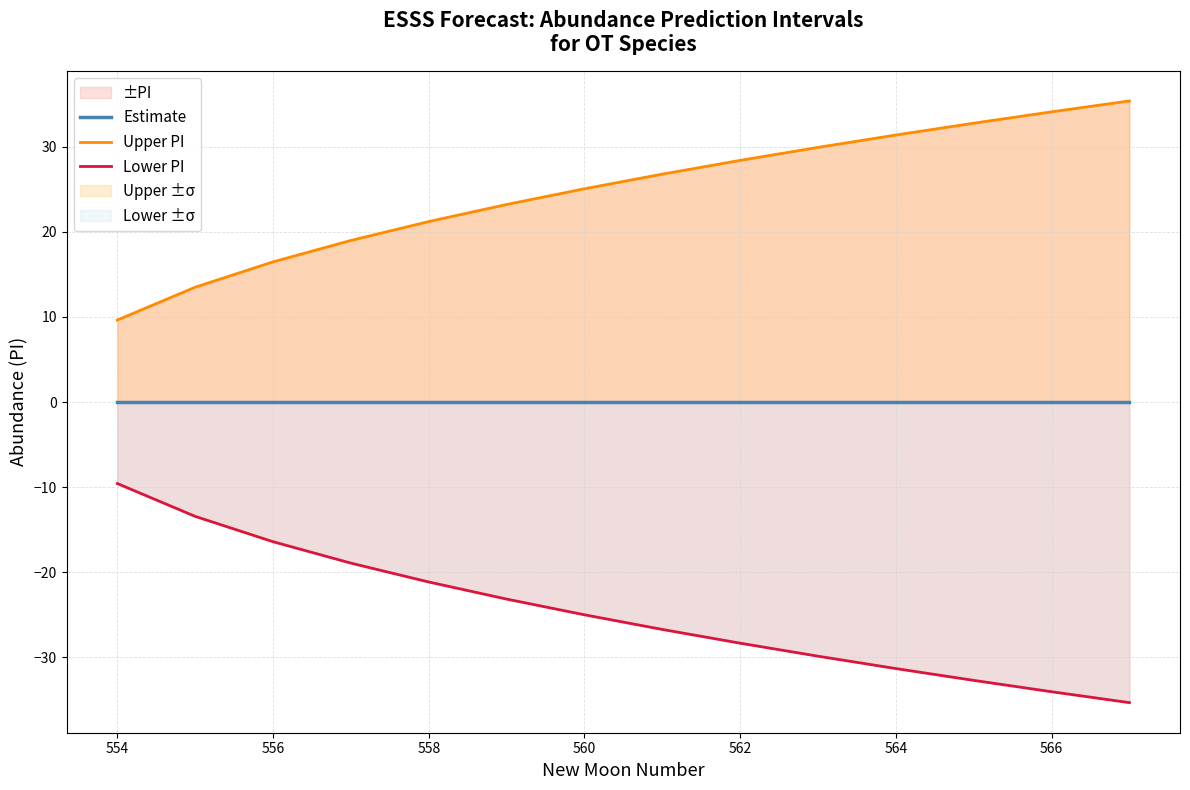

How many data points in Upper PI are above 26?

7